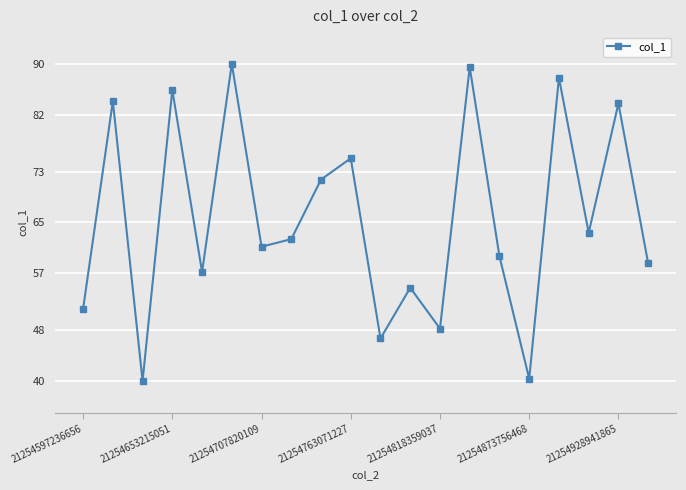

What is the value of the 16th point from the left?

40.4